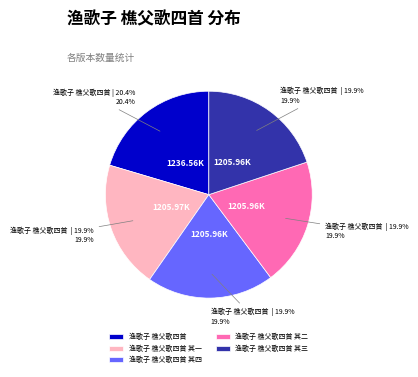

Between 渔歌子 樵父歌四首 其三 and 渔歌子 樵父歌四首, which is larger?

渔歌子 樵父歌四首